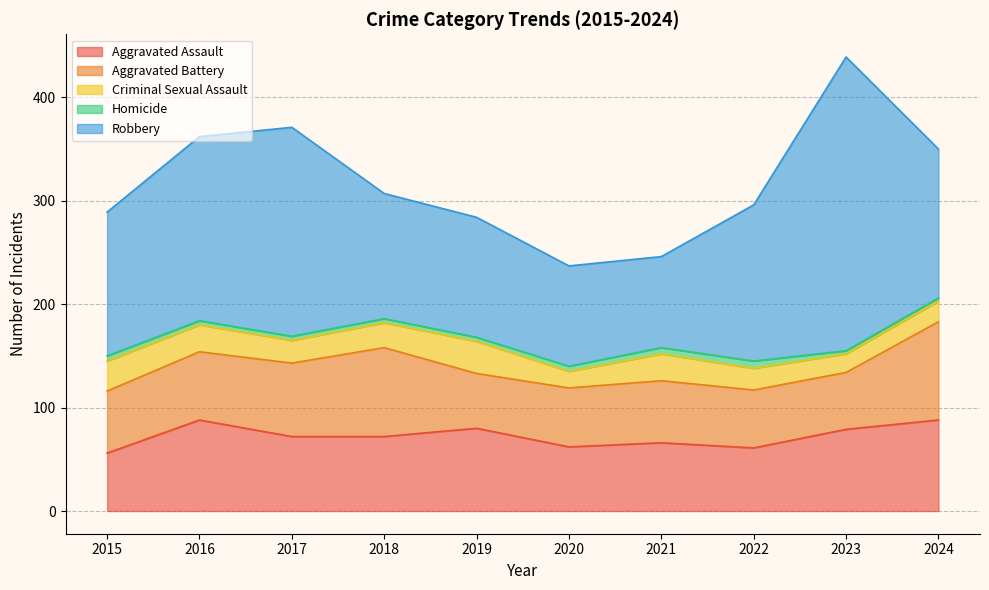

List the series in order of their peak value, lowest first.

Homicide, Criminal Sexual Assault, Aggravated Assault, Aggravated Battery, Robbery